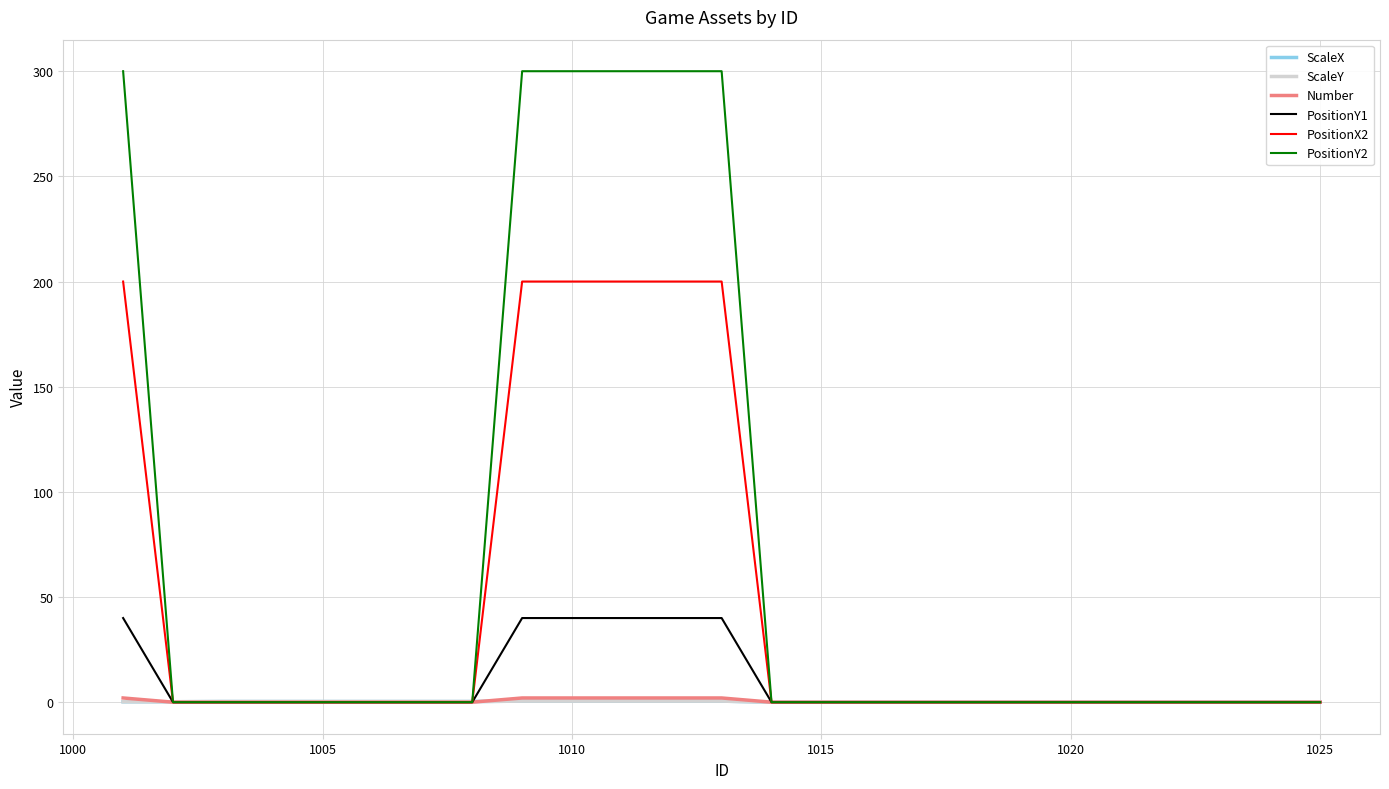

Does the chart have visible grid lines?

Yes